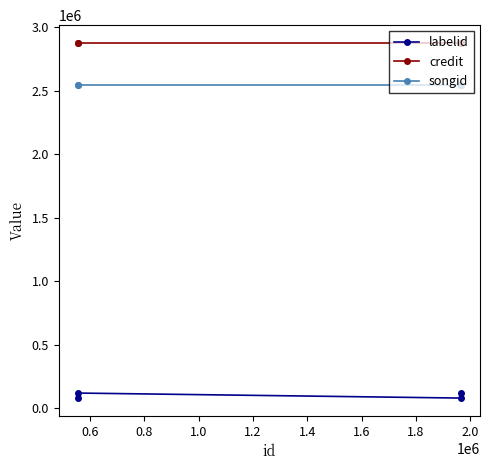

What is the sum of all songid values?

10189588